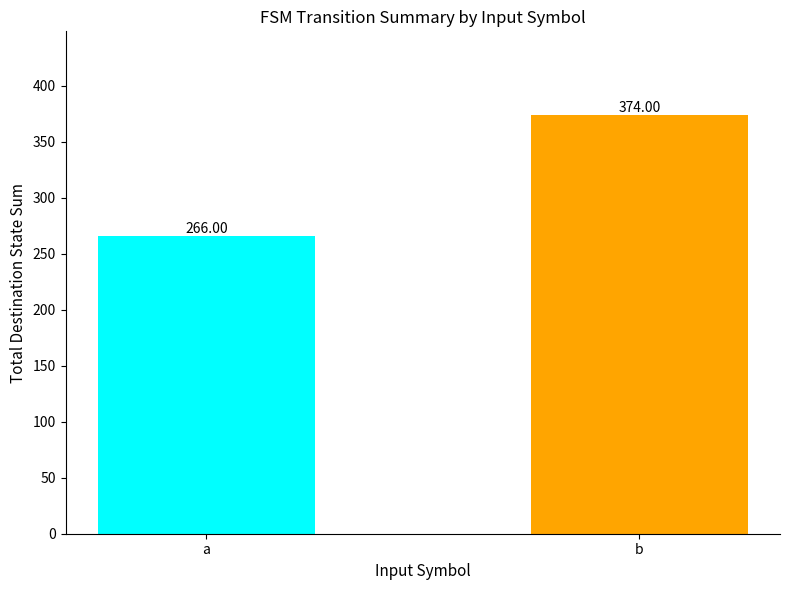

What is the change in value from a to b?

+108